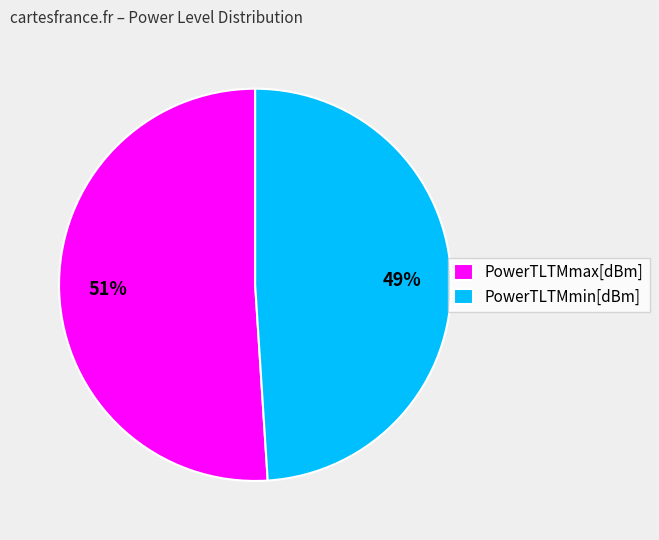

Which slice is the smallest?

PowerTLTMmin[dBm]